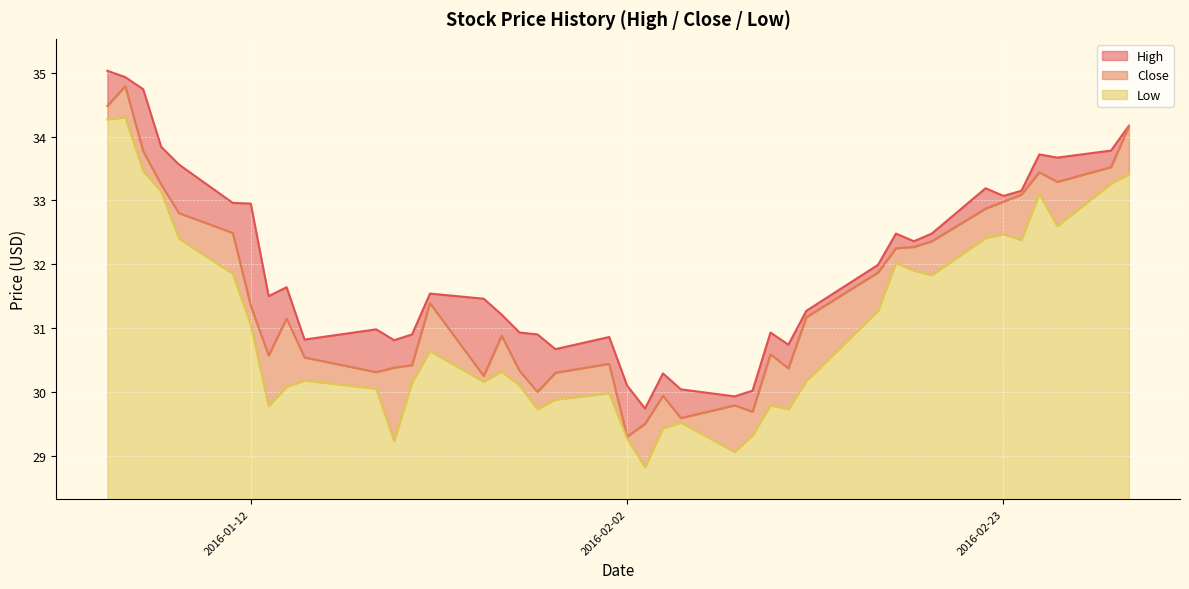

How many interior local valleys does the High series have?

10